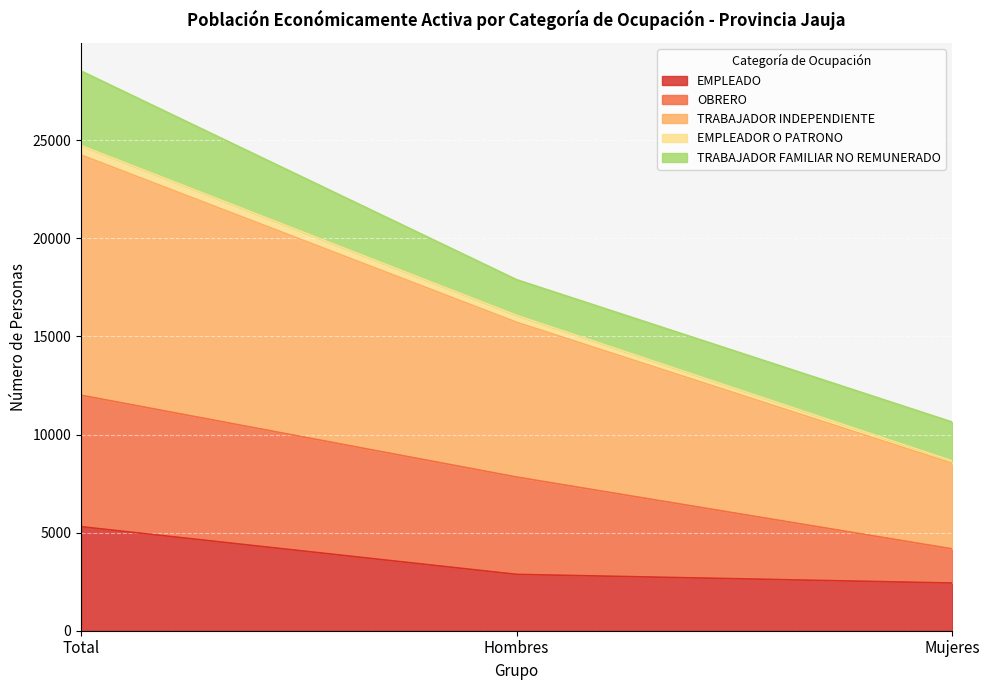

How many values in the TRABAJADOR INDEPENDIENTE series are below 15723?

1